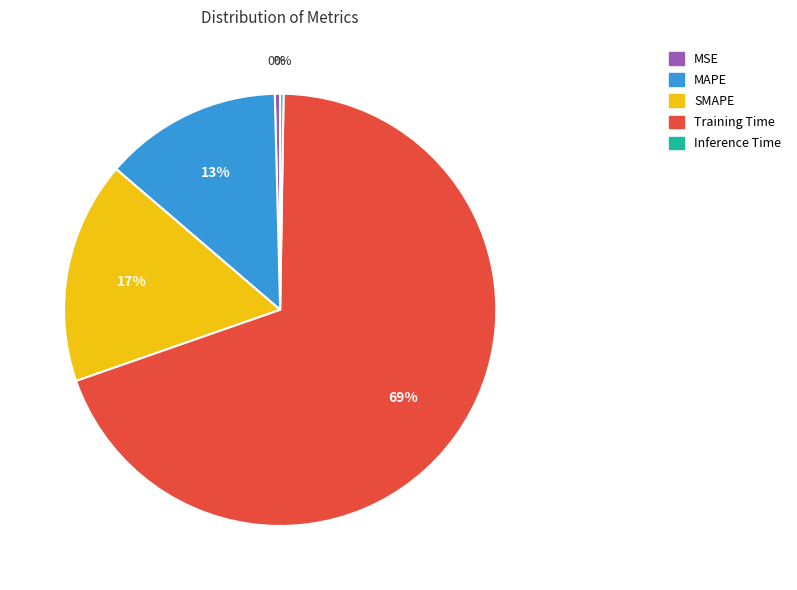

To the nearest percent, what is the average slice percentage?

20%